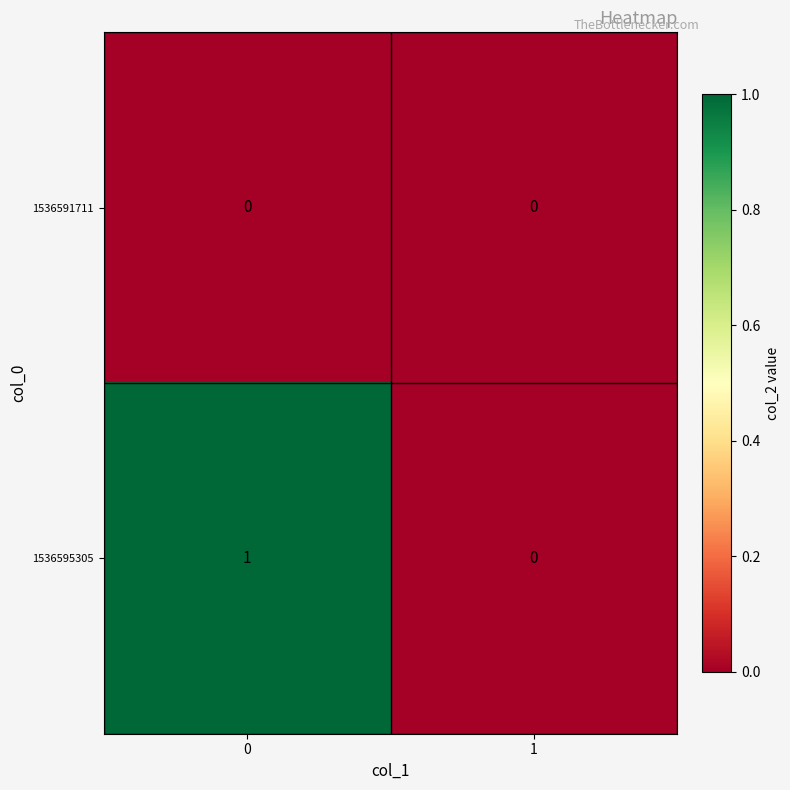

Rank the series at 0 from highest to lowest value.

1536595305, 1536591711